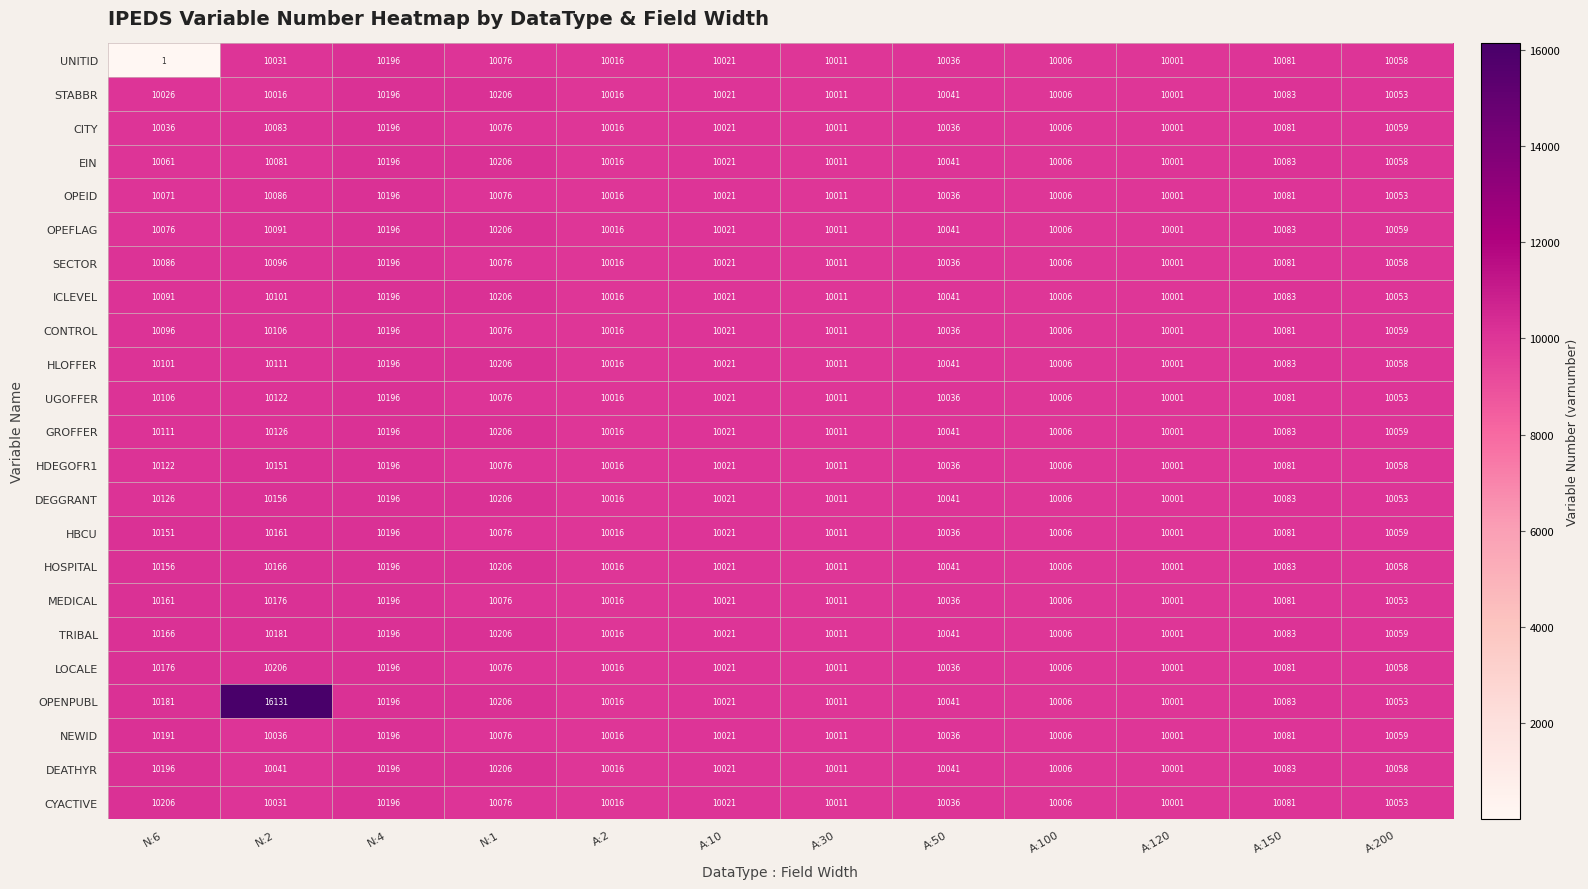

At which label is MEDICAL closest to 10098?

A:150